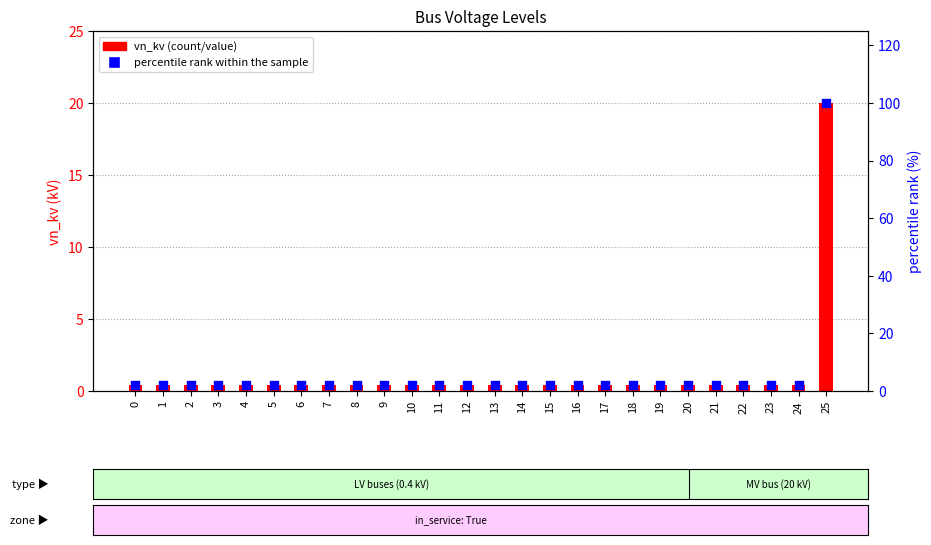

Which series reaches the minimum Y coordinate?

vn_kv